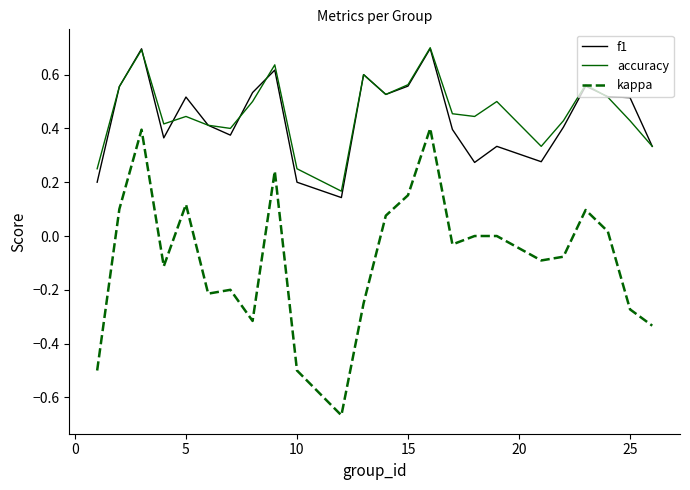

What is the highest value of the accuracy series?

0.7